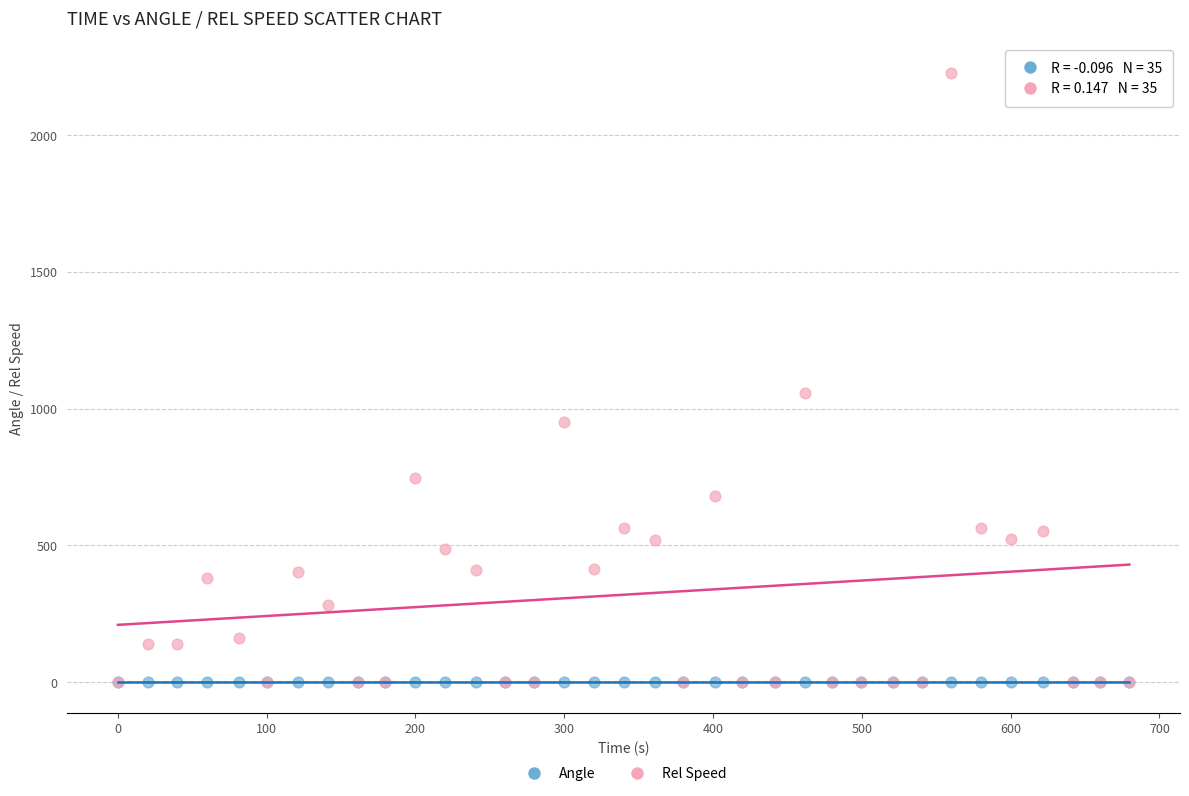

Which series has the widest spread of Y values?

Rel Speed